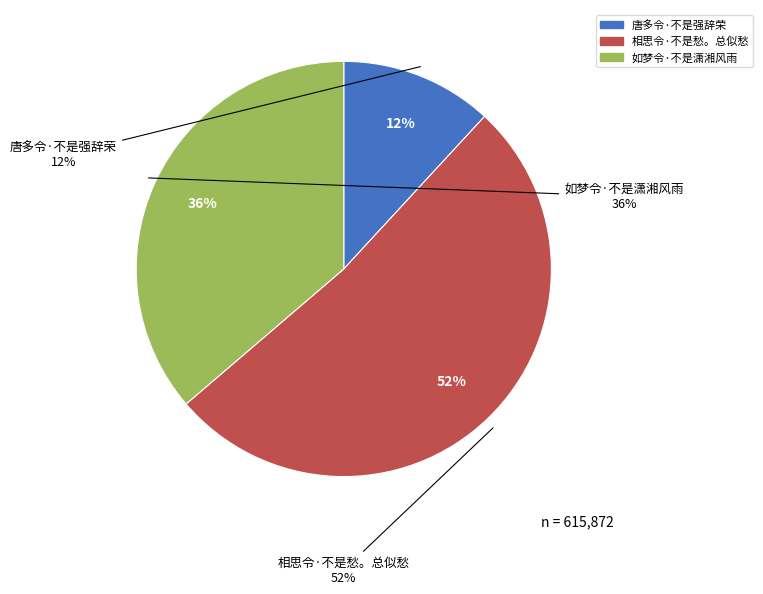

How many segments does this pie chart have?

3